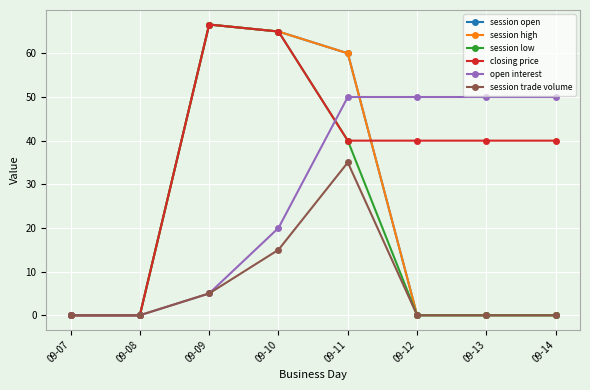

What is the difference between the session open values at 09-11 and 09-08?

60.0